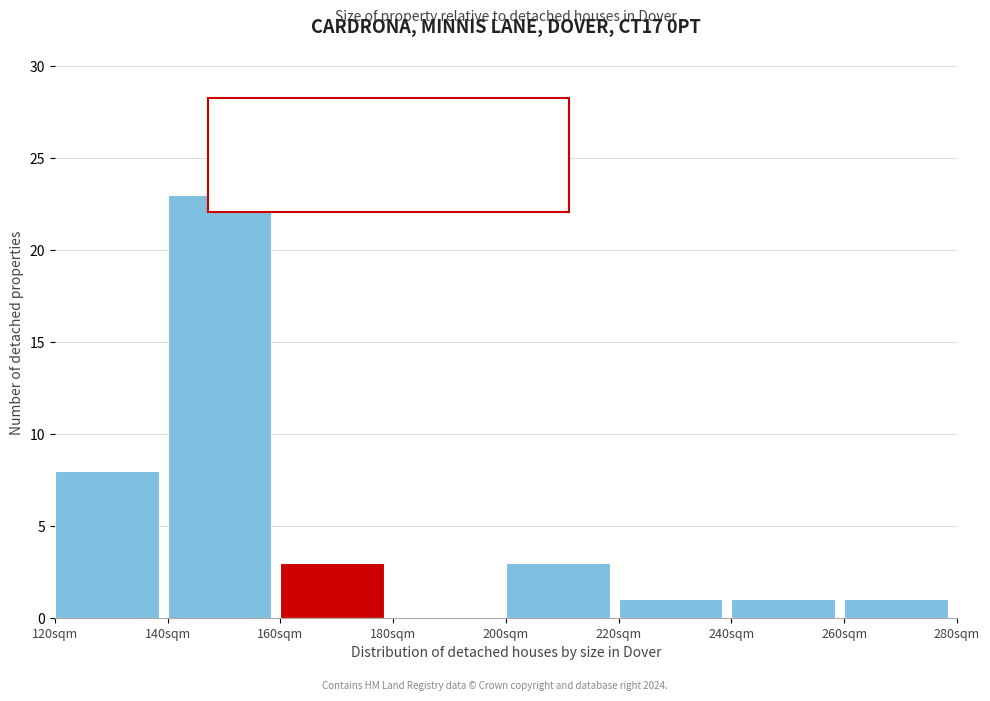

Reading right to left, extract all data points from this chart.

260sqm=1	240sqm=1	220sqm=1	200sqm=3	180sqm=0	160sqm=3	140sqm=23	120sqm=8